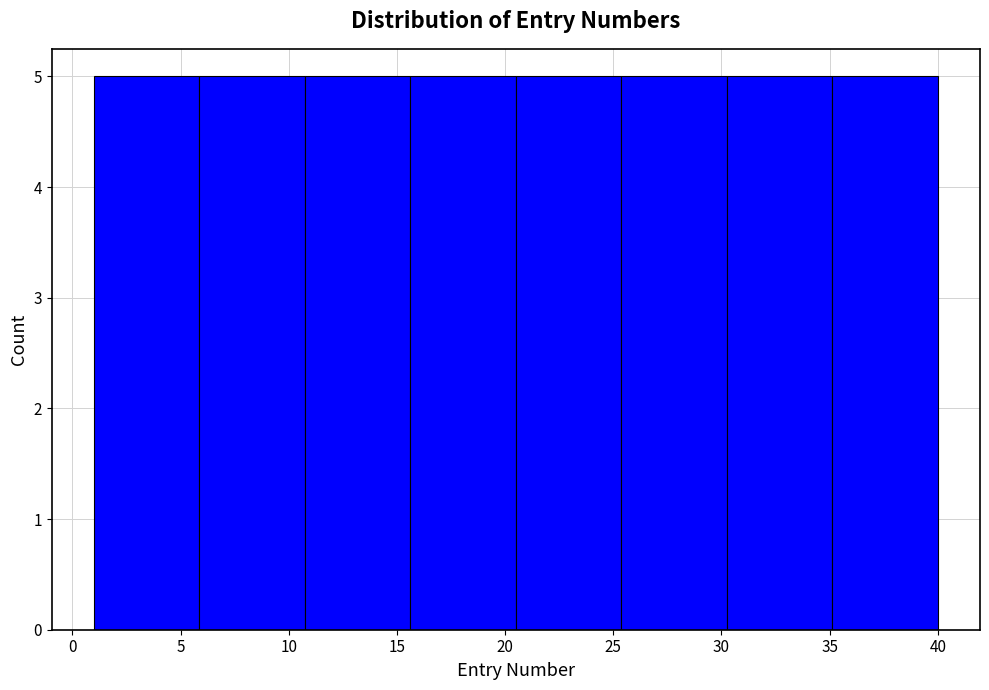

How tall is the bar that spans 30.5 to 35.0 on the x-axis? Neither the bar edges nor the heights are printed on the chart, so give them approximately, as read against the axes.

5